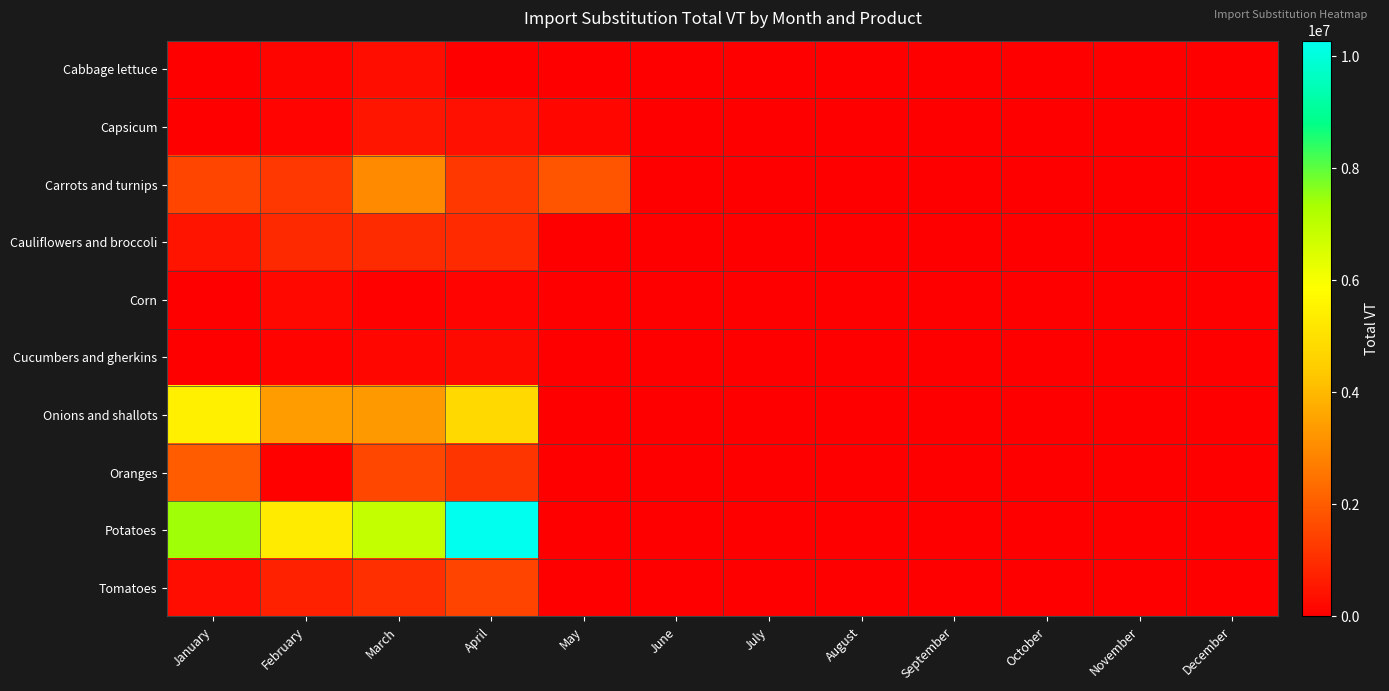

How many categories are shown in the chart?

12